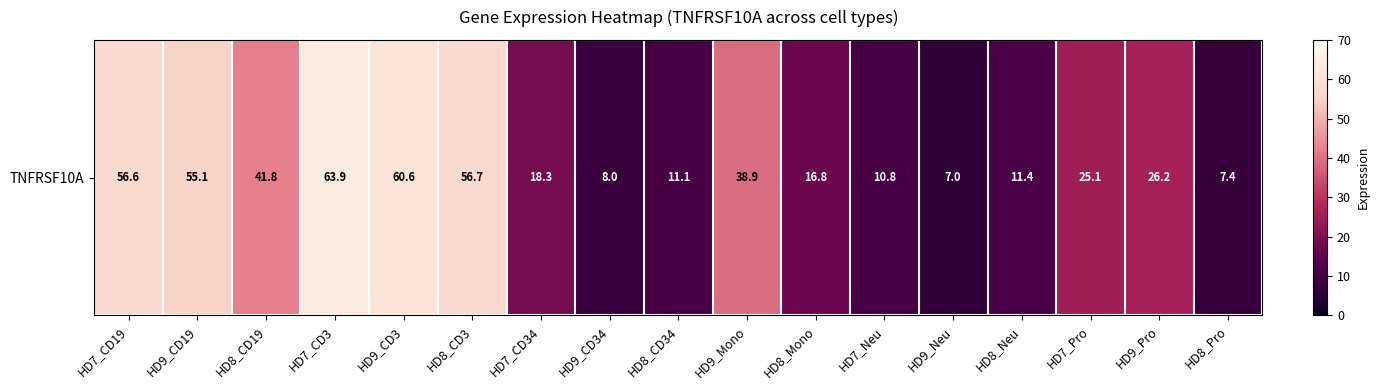

Which category has the highest value across all series?

HD7_CD3